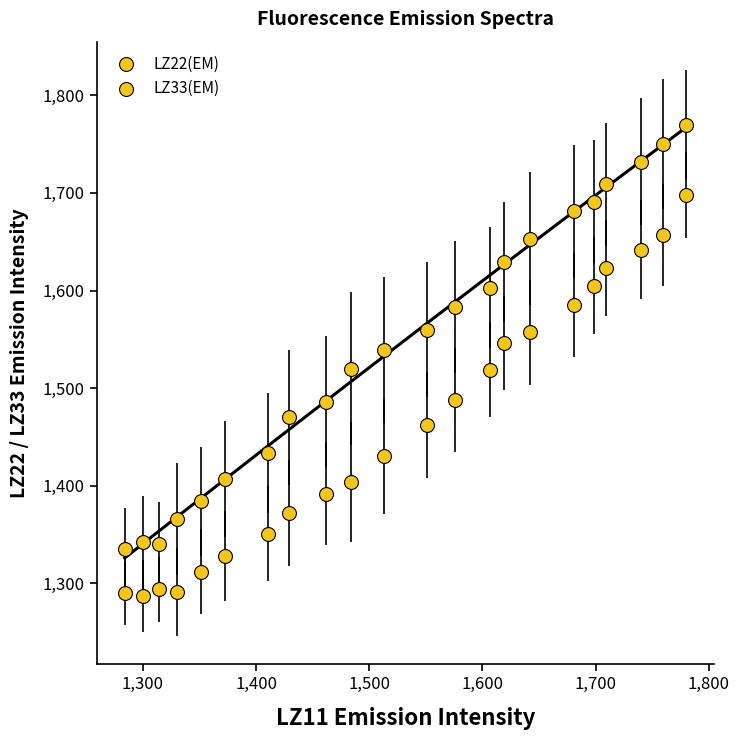

How many data points are displayed?

44